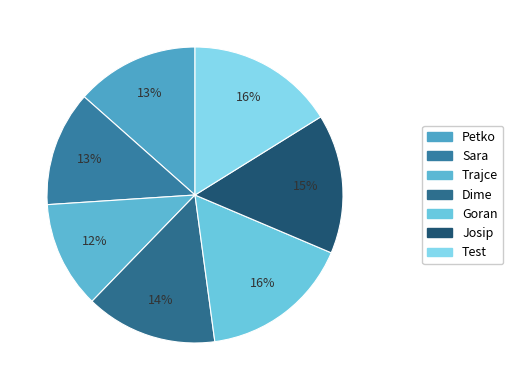

The Trajce slice represents 5% of the pie. True or false?

False